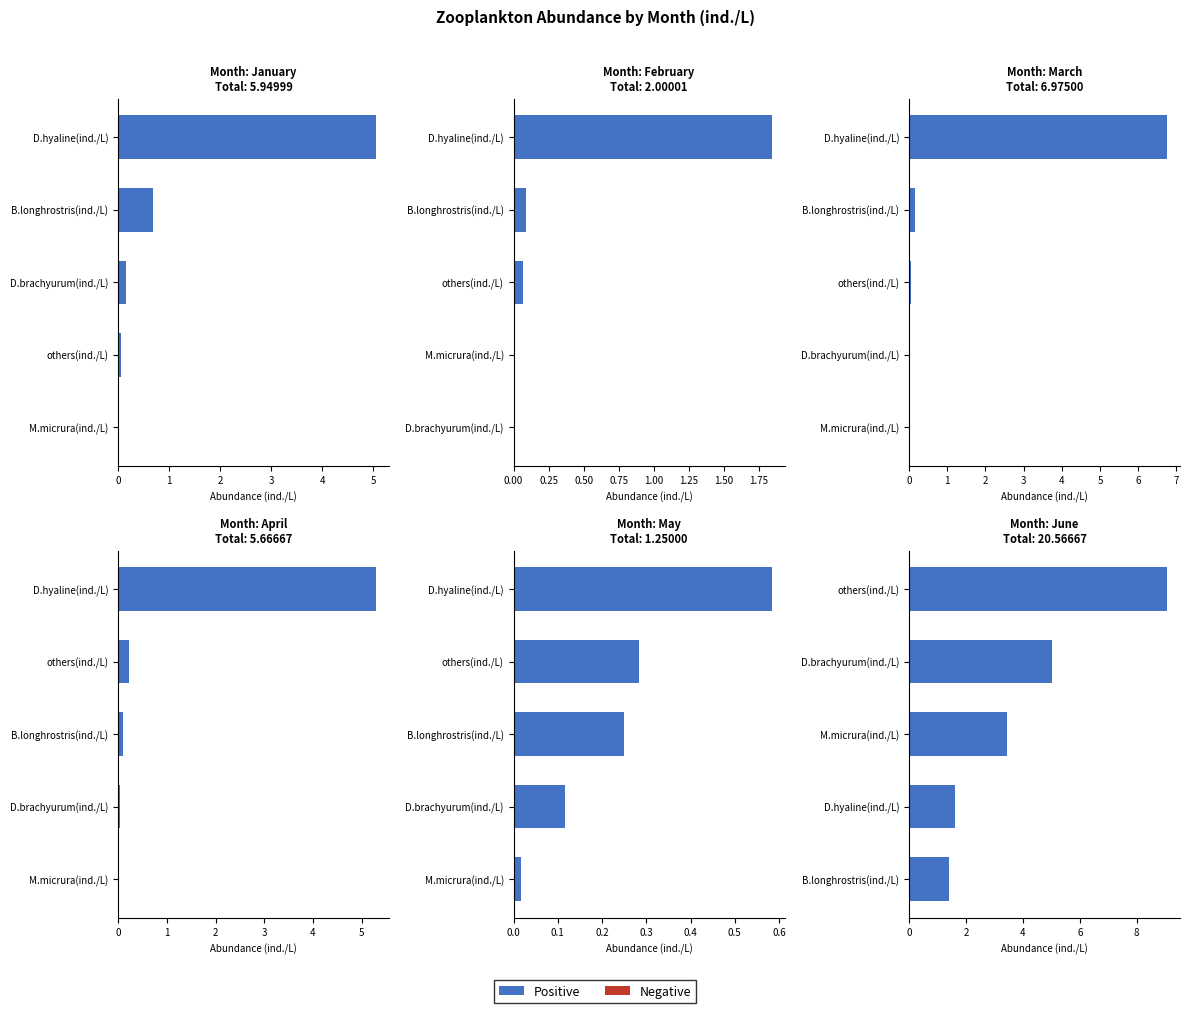

How many groups of bars are there?

5